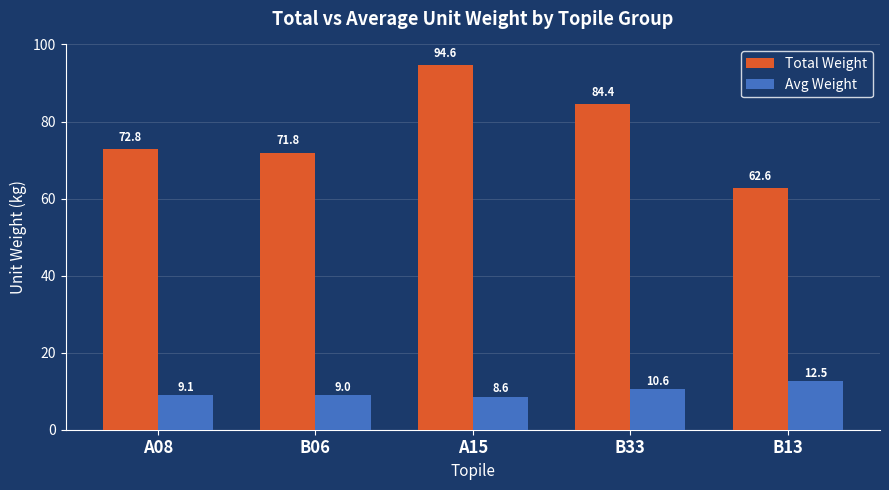

Which label corresponds to the smallest value in the chart?

A15